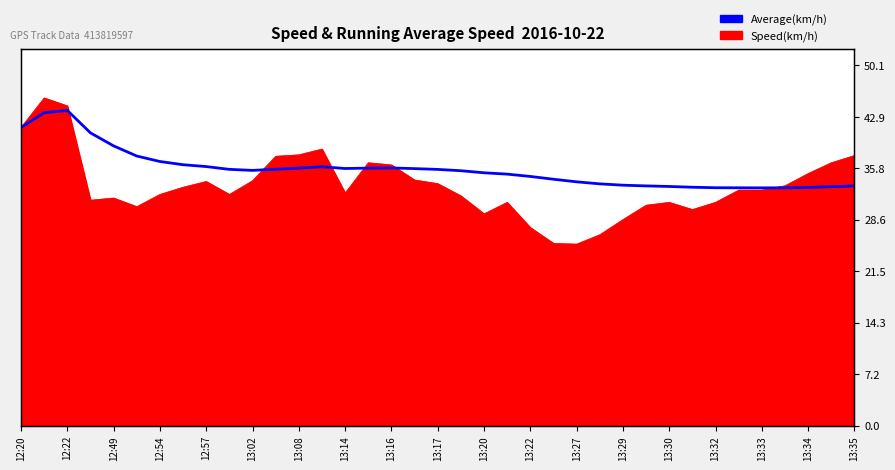

At which label does the data first exceed 35?

12:20